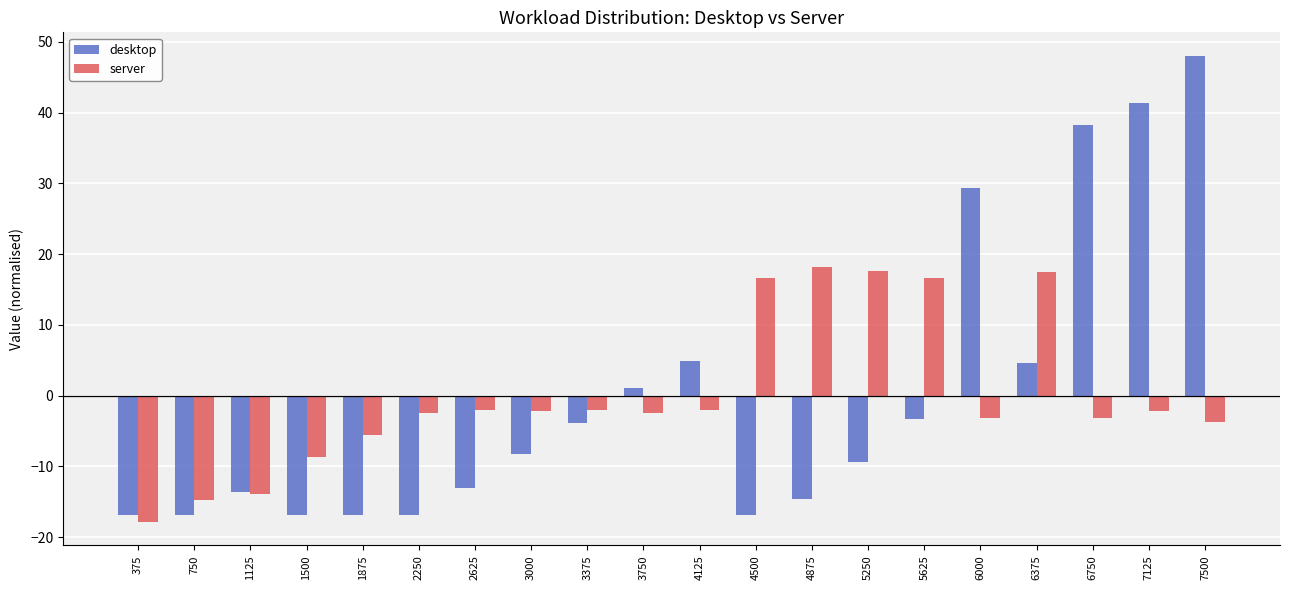

What is the maximum value for desktop?

48.0